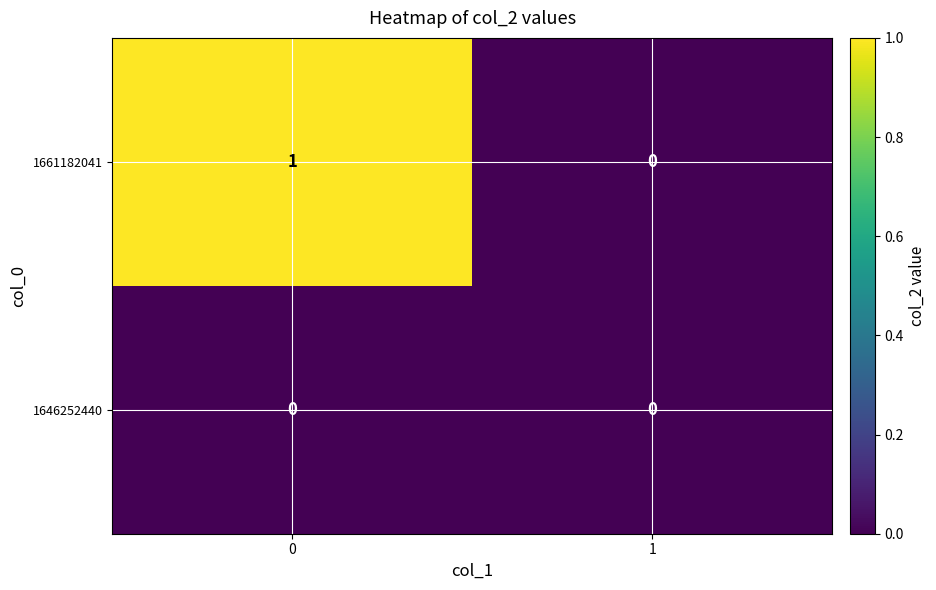

The 1661182041 series shows 0 at 1. True or false?

True